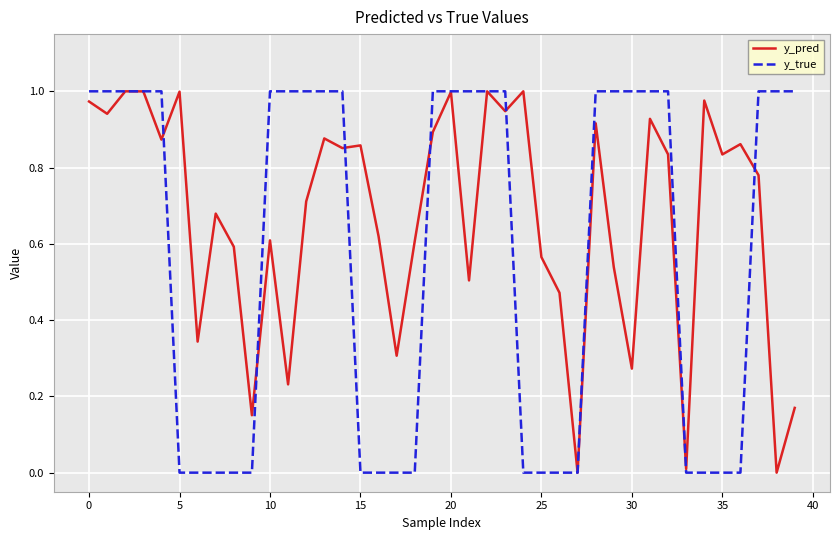

Rank the series by their average value, from highest to lowest.

y_pred, y_true